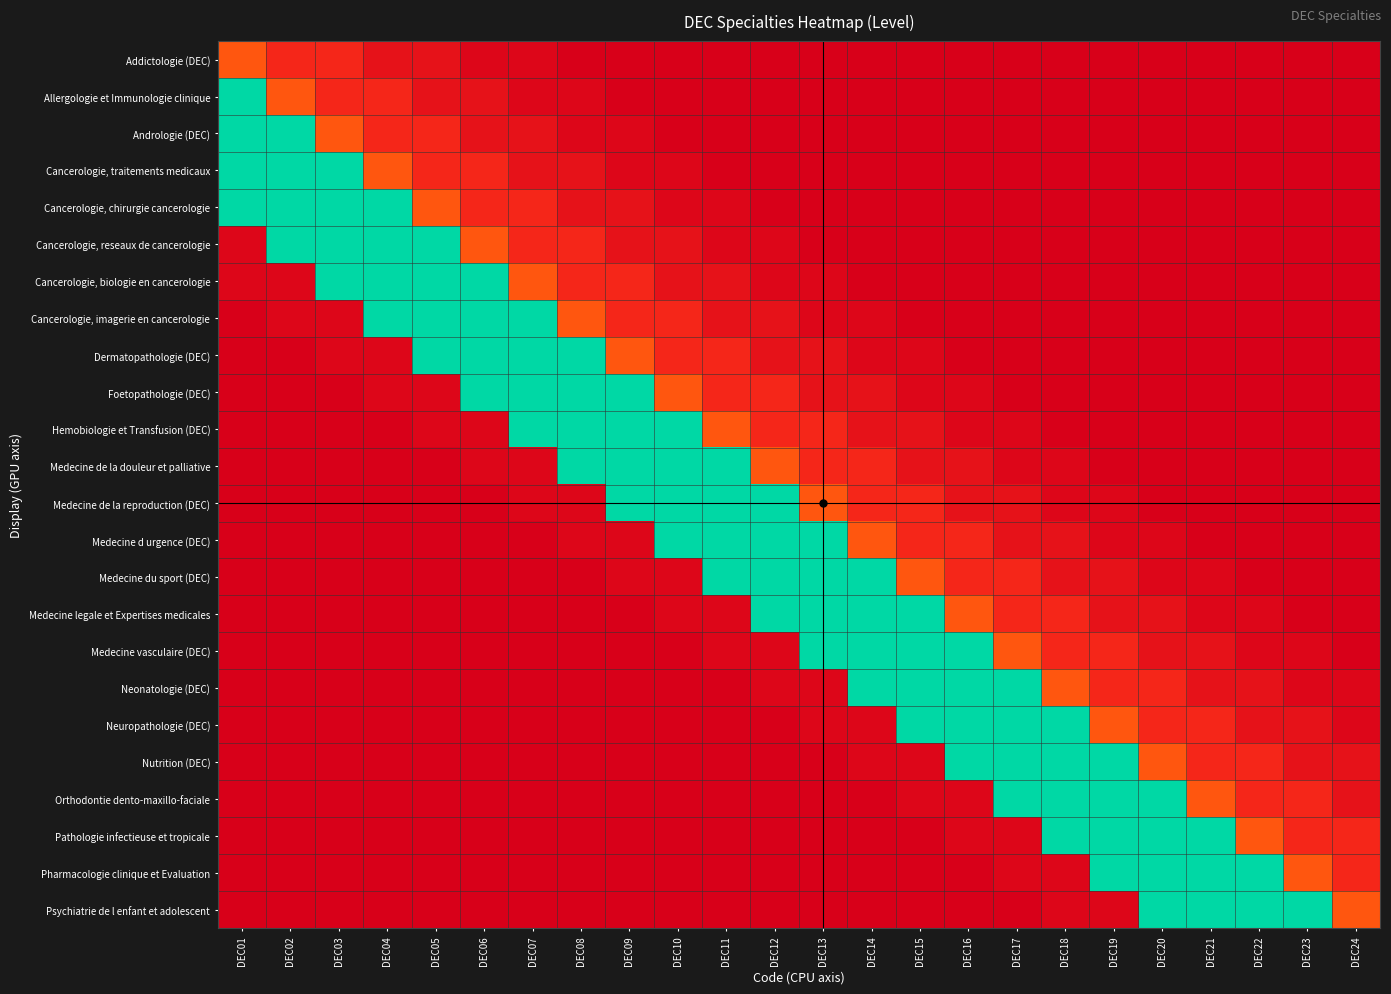

Which has a higher value, DEC24 or DEC02?

DEC24